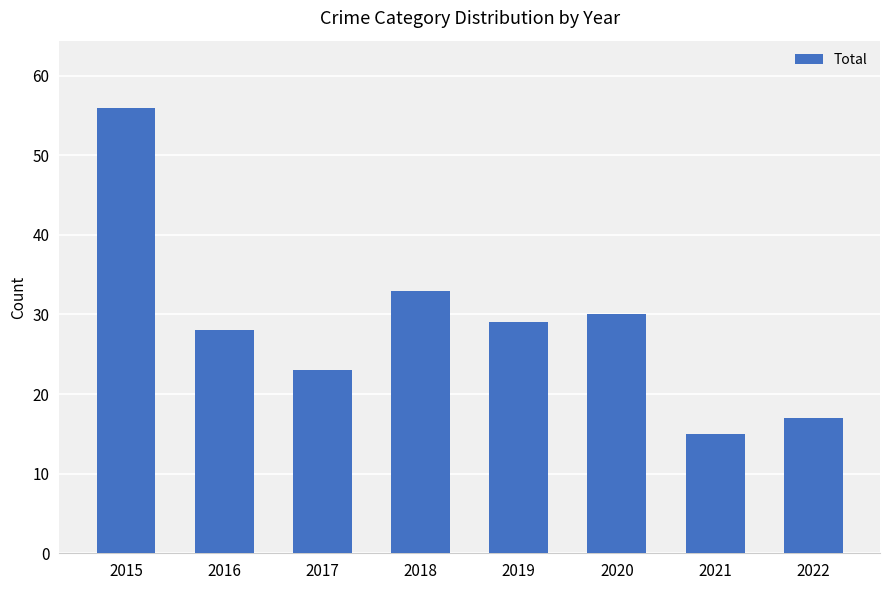

What is the change in value from 2018 to 2021?

-18